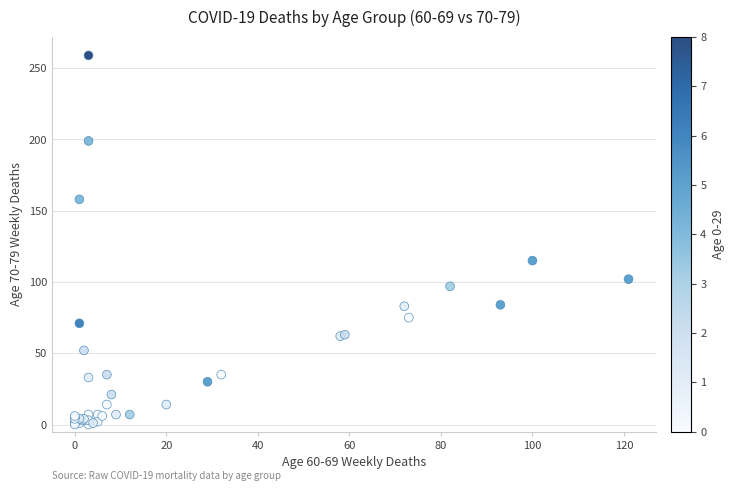

What Y value in the scatter plot is closest to 129?

115